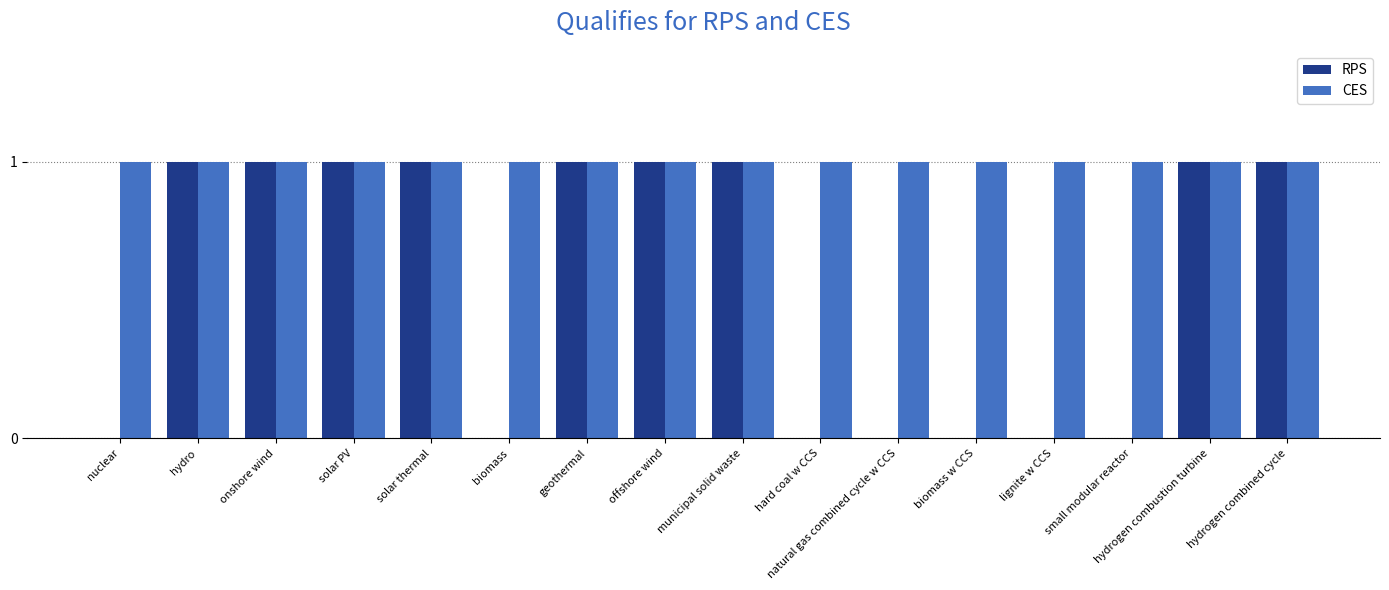

What is the sum of all RPS values?

9